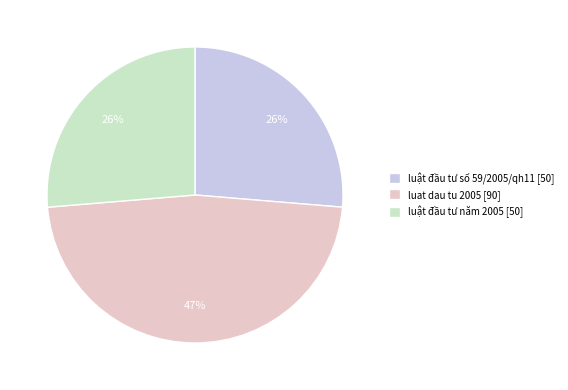

True or false: luật đầu tư số 59/2005/qh11 accounts for 36% of the total.

False